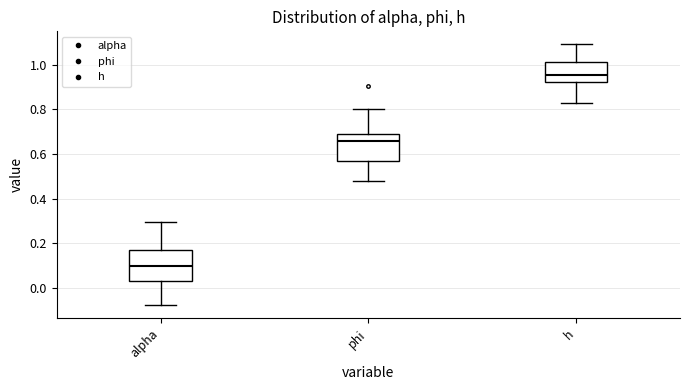

Where does the upper whisker of the box for phi end on the y-axis? The values are not printed on the chart, so give them approximately, as read against the axis.

0.80